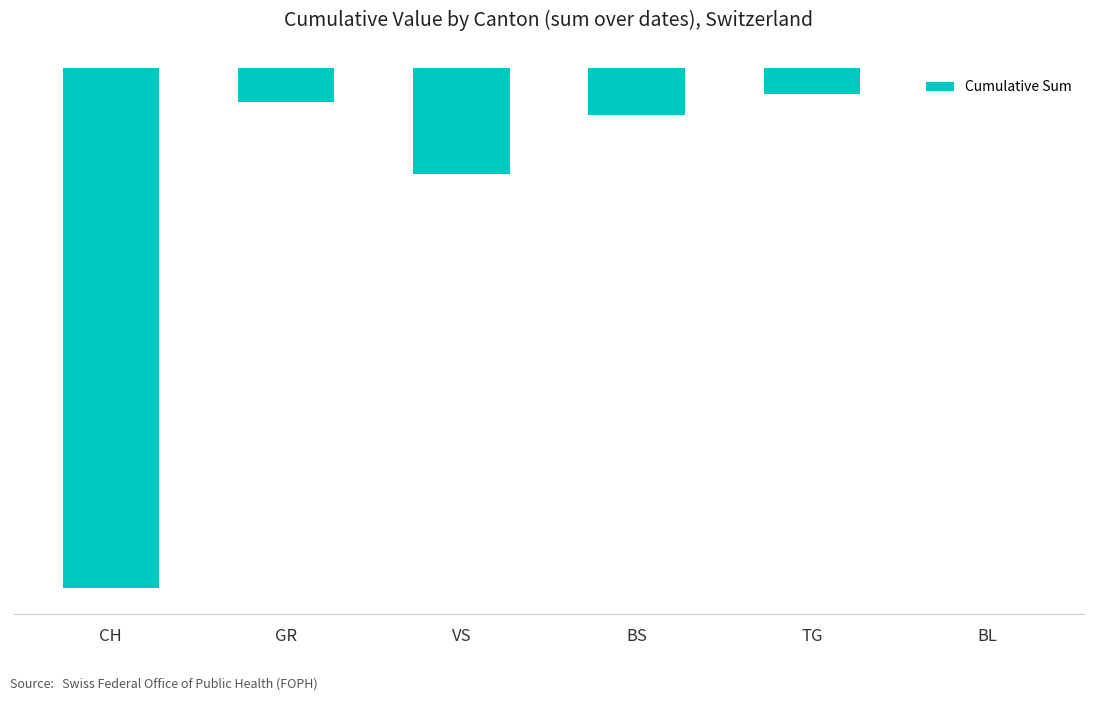

Are the bars horizontal?

No